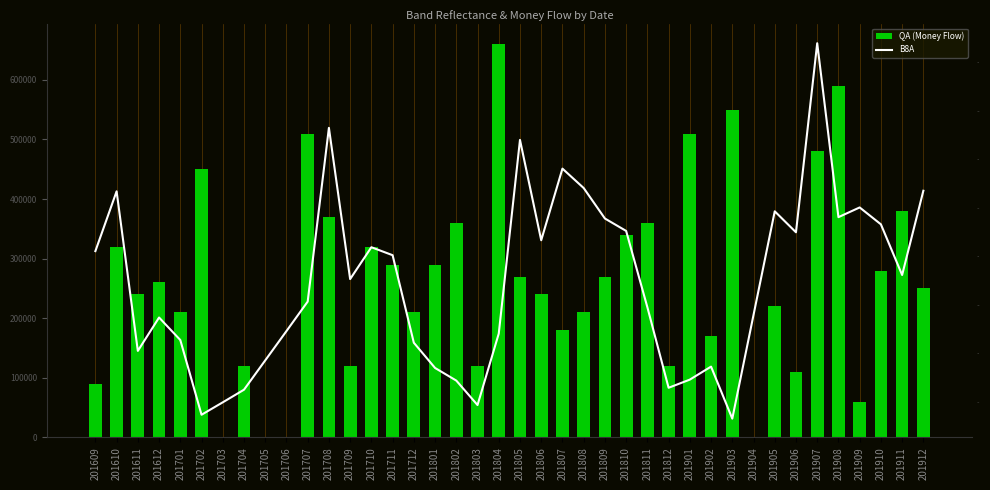

Which category has the lowest value in the QA (Money Flow) series?

201703